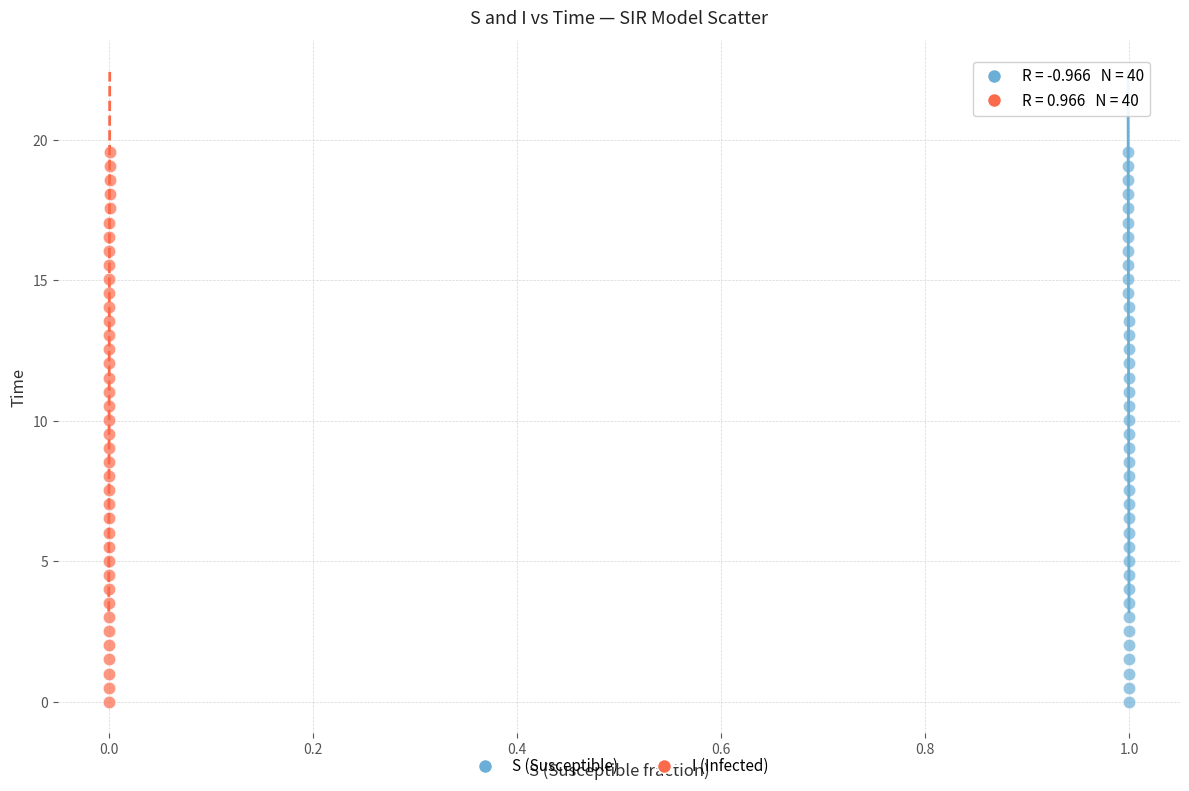

What are all the series names shown in the legend?

S (Susceptible), I (Infected)